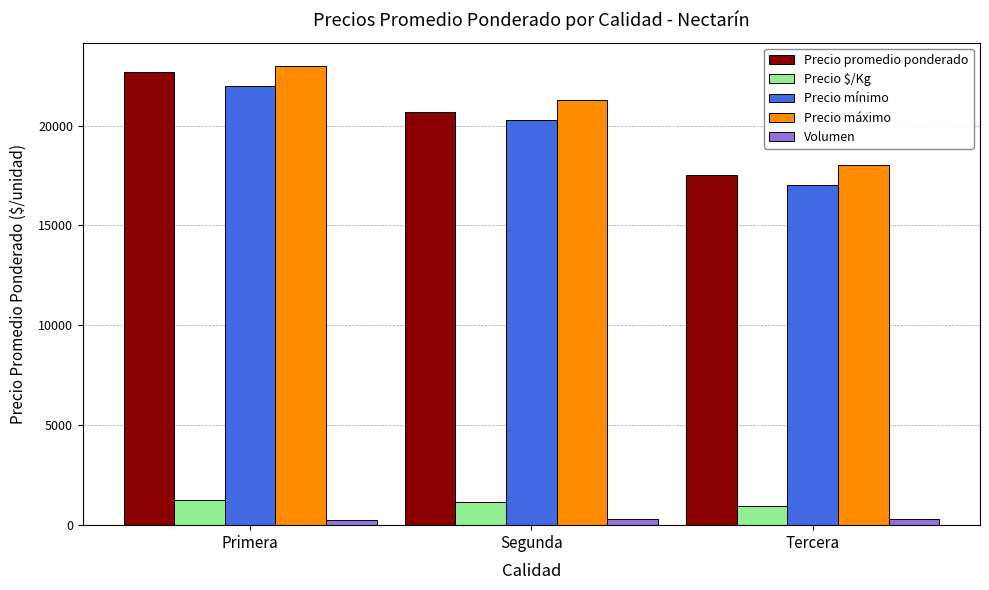

Between Primera and Segunda, which series saw the biggest shift?

Precio promedio ponderado